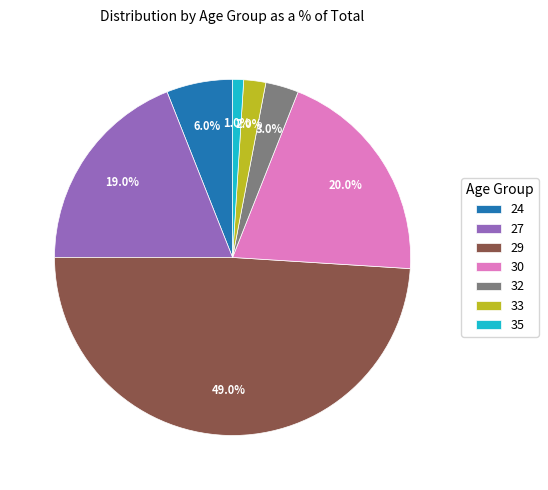

Count the number of slices in the pie.

7